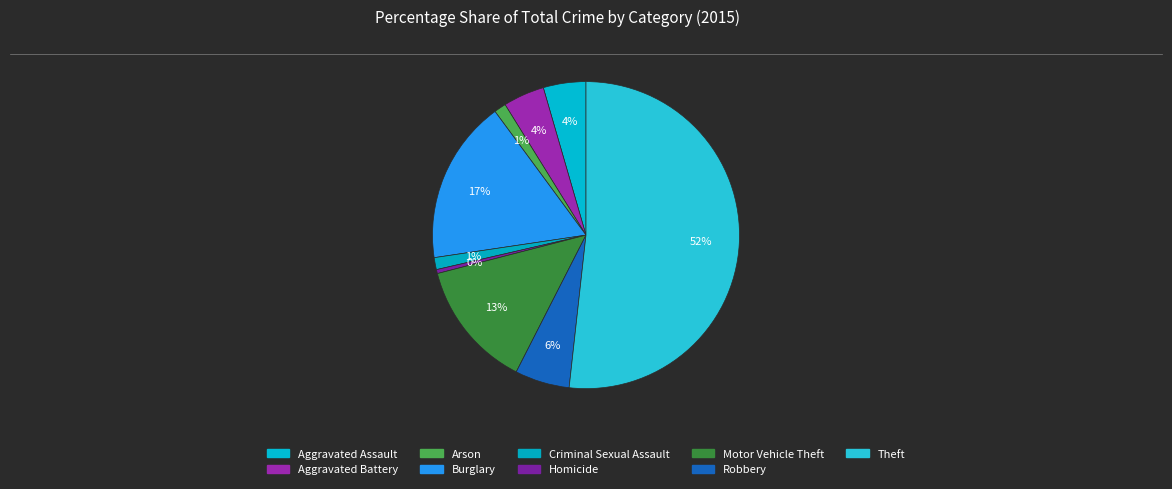

How many slices are in this pie chart?

9